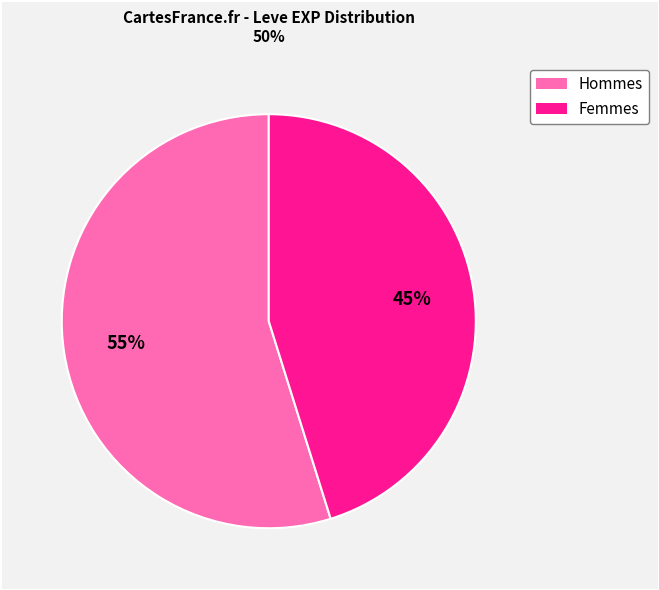

To the nearest percent, what is the average slice percentage?

50%